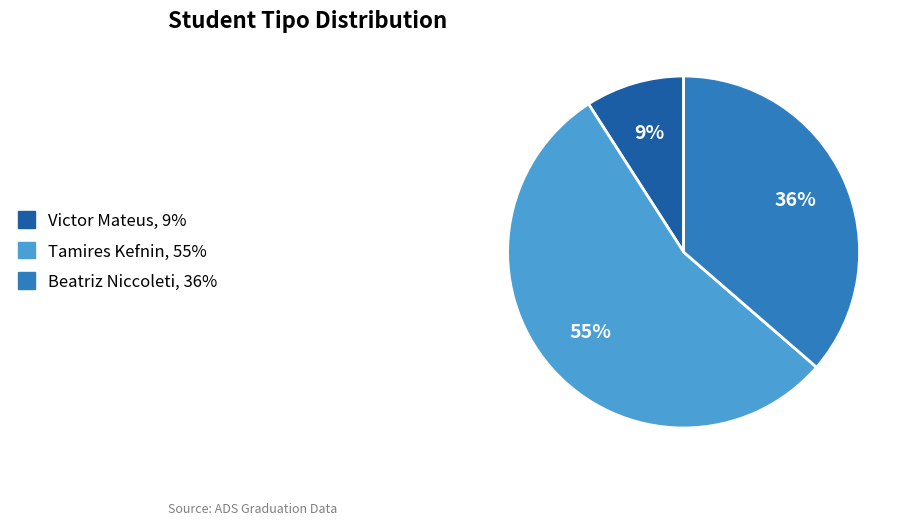

The Beatriz Niccoleti slice represents 24% of the pie. True or false?

False